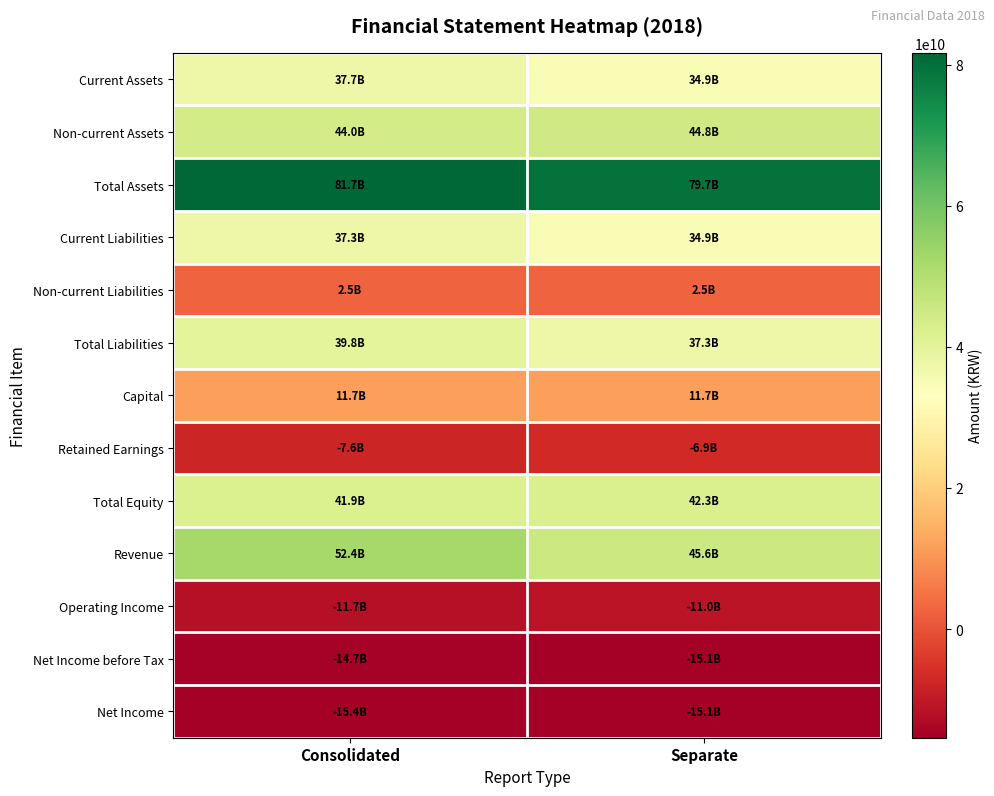

Reading left to right, what are all the values shown in this chart?

Current Assets: Consolidated=37673524377	Separate=34901763741
Non-current Assets: Consolidated=44014698398	Separate=44751309080
Total Assets: Consolidated=81688222775	Separate=79653072821
Current Liabilities: Consolidated=37320173243	Separate=34870407087
Non-current Liabilities: Consolidated=2461990445	Separate=2461990445
Total Liabilities: Consolidated=39782163688	Separate=37332397532
Capital: Consolidated=11650000000	Separate=11650000000
Retained Earnings: Consolidated=-7611633044	Separate=-6944840047
Total Equity: Consolidated=41906059087	Separate=42320675289
Revenue: Consolidated=52357737450	Separate=45599848696
Operating Income: Consolidated=-11703929120	Separate=-11002946347
Net Income before Tax: Consolidated=-14748827843	Separate=-15056316602
Net Income: Consolidated=-15405971413	Separate=-15056316602